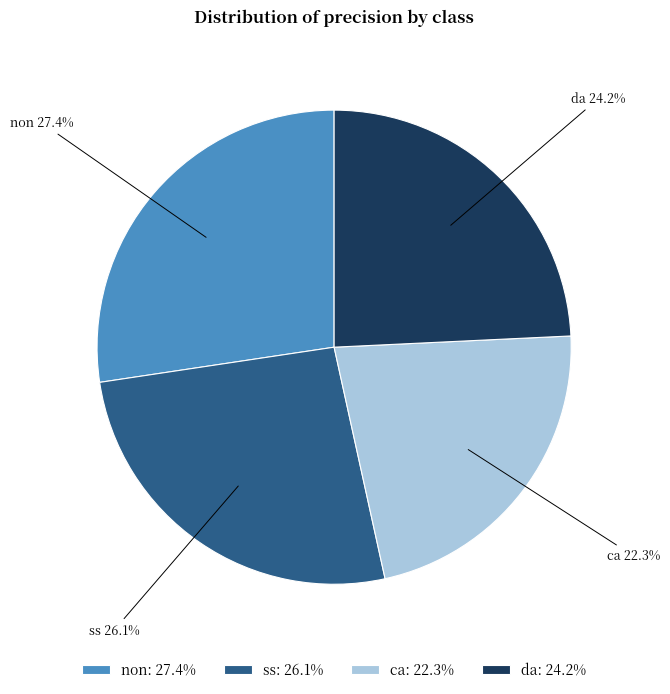

True or false: da accounts for 24% of the total.

True